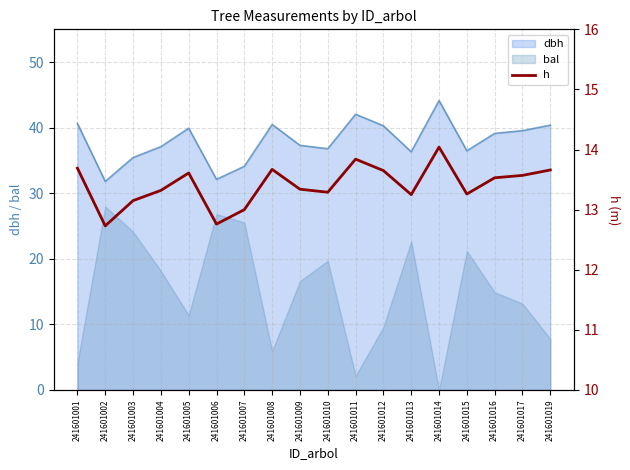

The chart shows a value of 4.4 at 241601003. True or false?

False